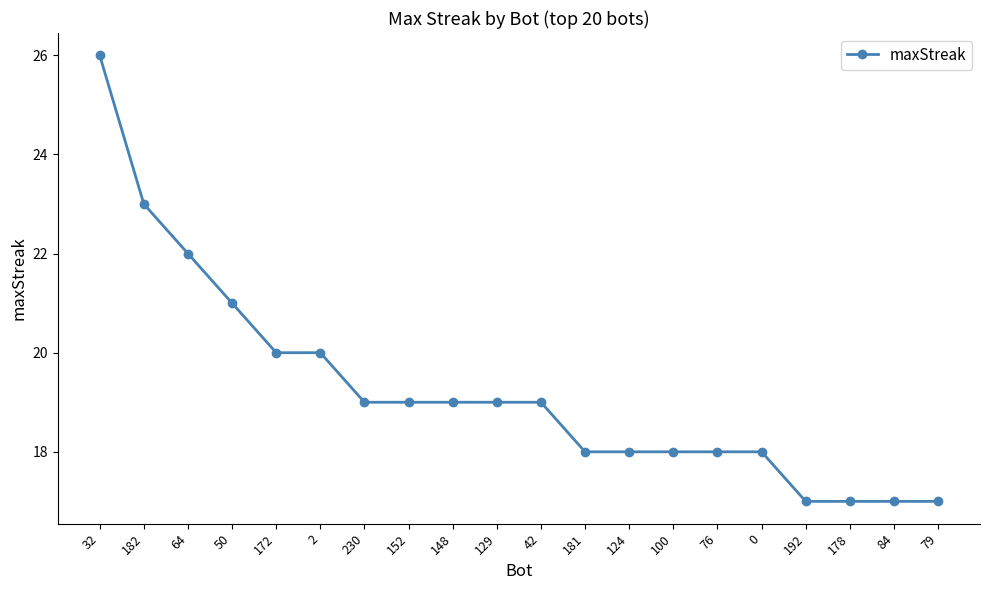

How many values are between 18 and 20?

12